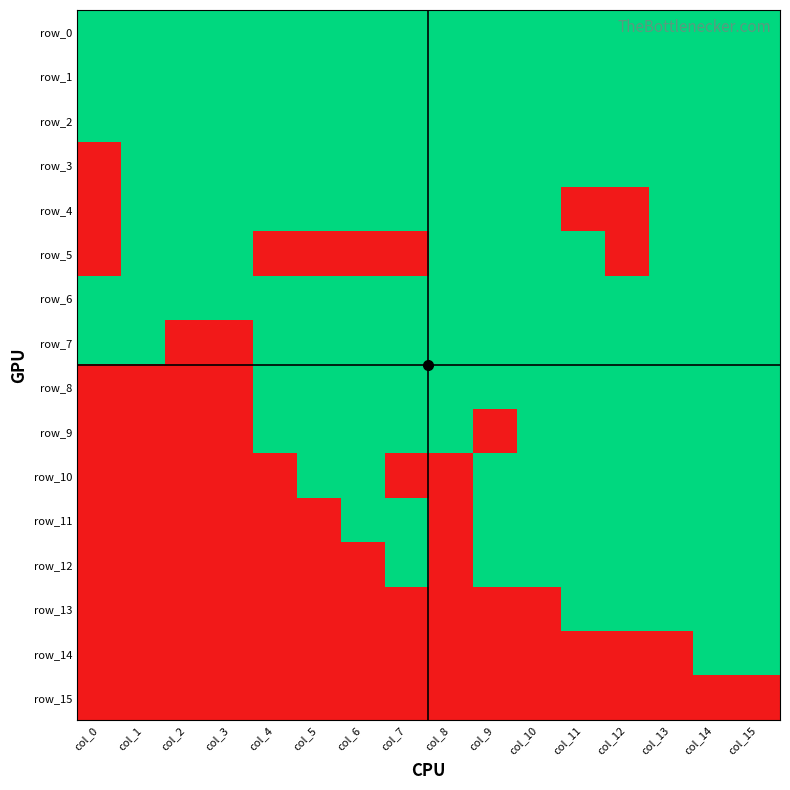

At which label is row_3 closest to 0?

col_0